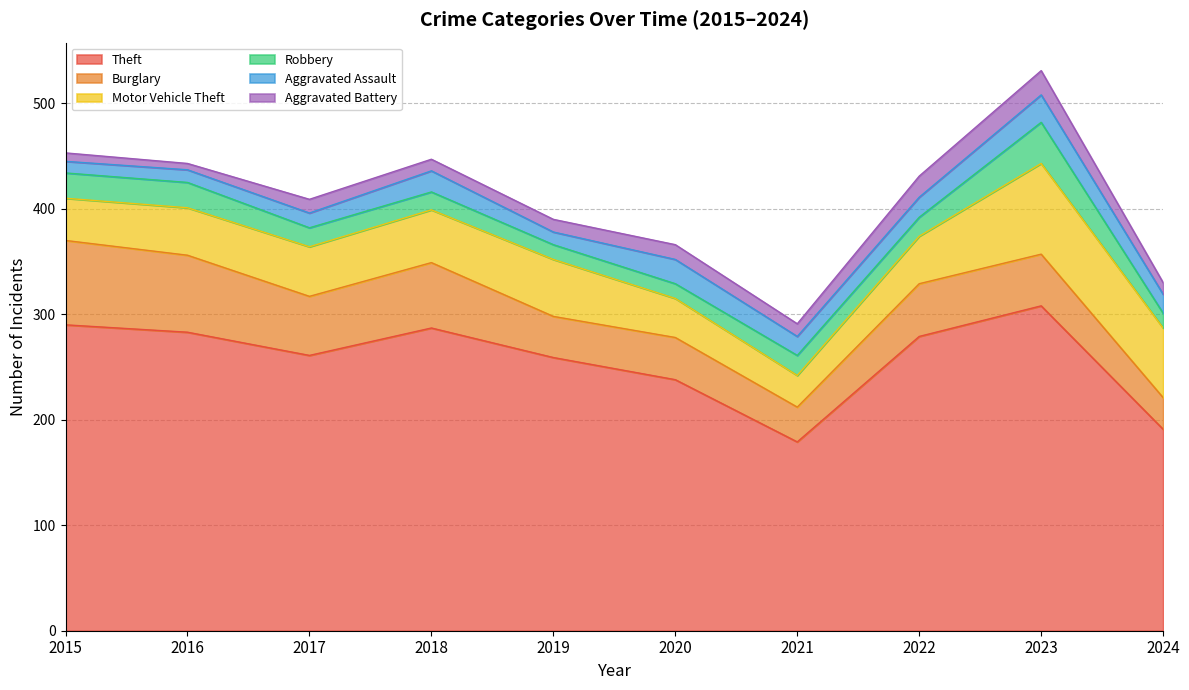

Which series has the largest range (max minus min)?

Theft